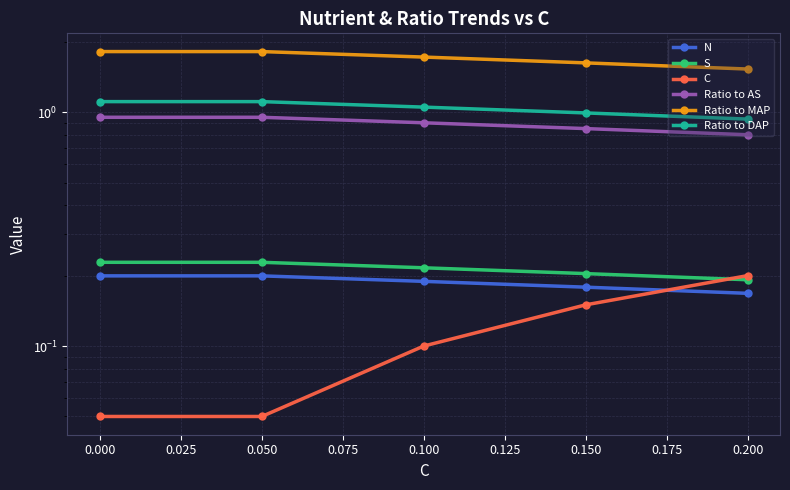

What is the value of the N point at the 2nd from the left?

0.2